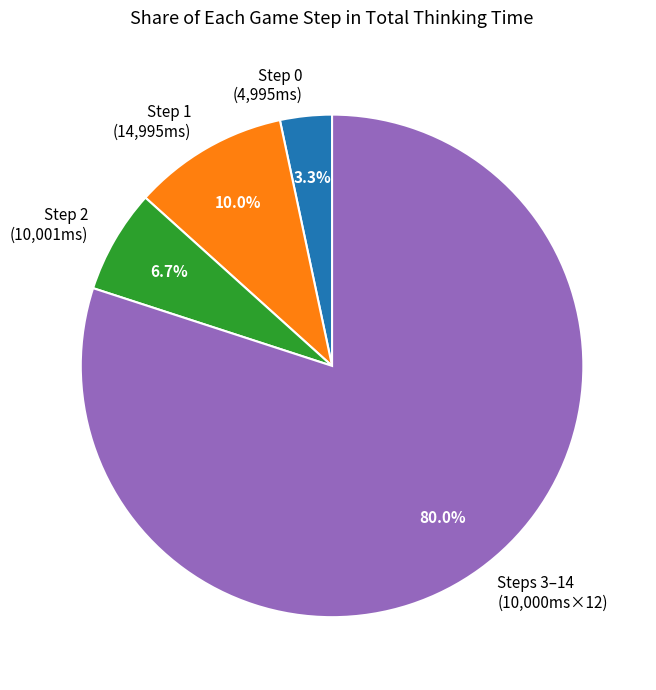

Which slice is the smallest?

Step 0 (4,995ms)